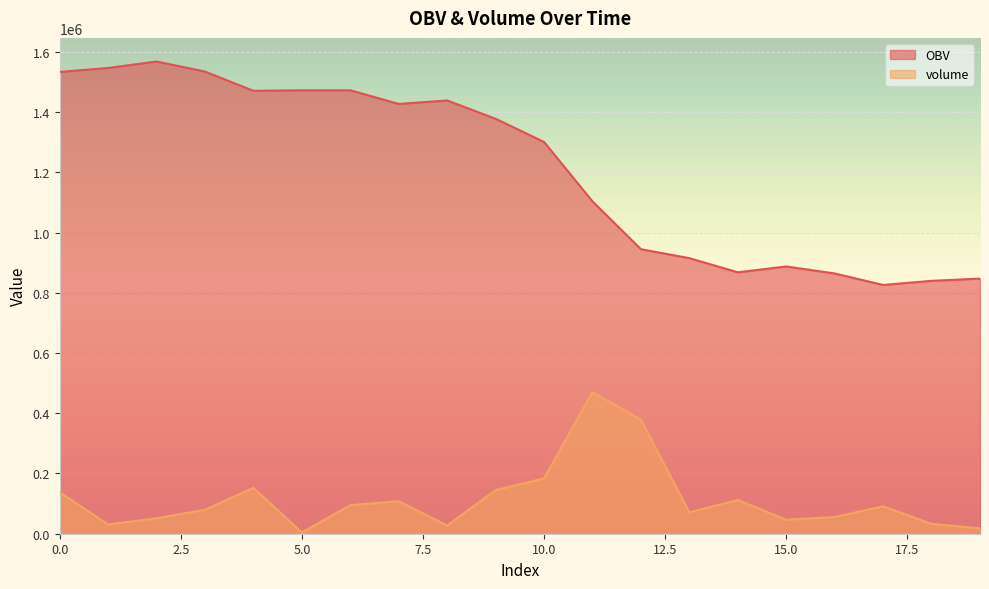

Rank the series by their average value, from highest to lowest.

OBV, volume